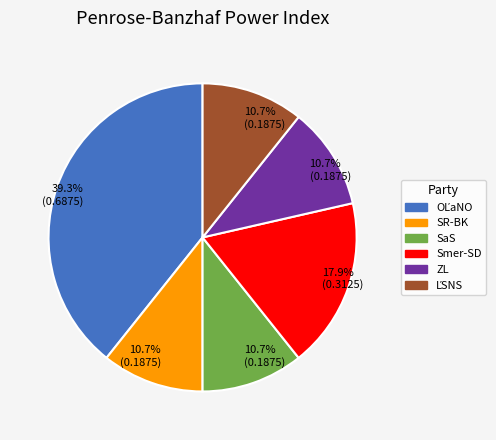

Does any single category account for the majority?

No